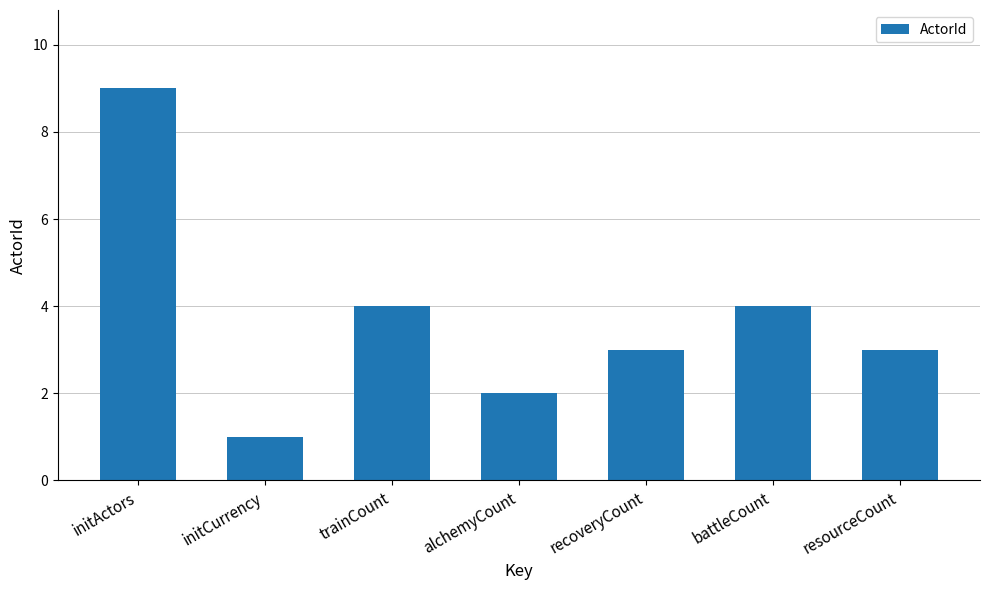

Count the values in the range 2 to 4.

5